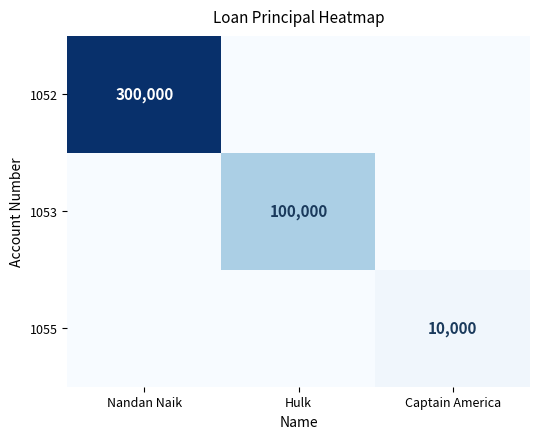

The value of 1053 at Hulk is 100000. True or false?

True